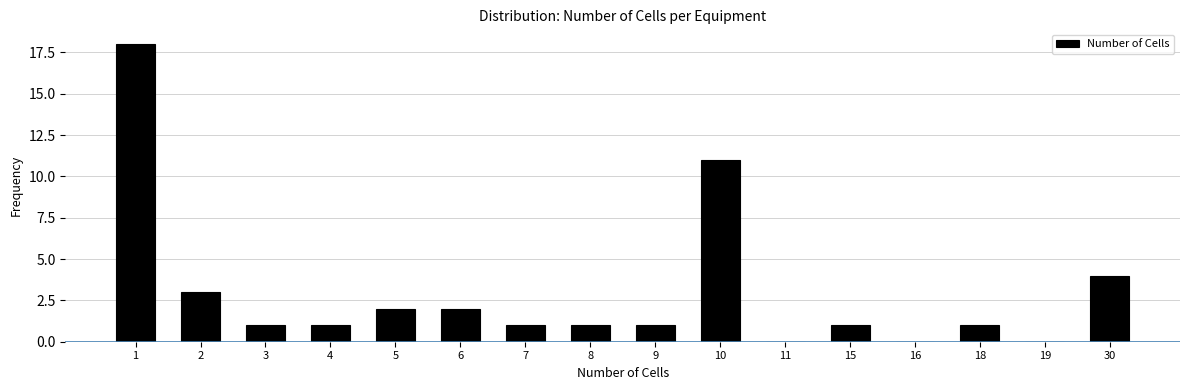

Reading left to right, extract all data points from this chart.

1=18	2=3	3=1	4=1	5=2	6=2	7=1	8=1	9=1	10=11	11=0	15=1	16=0	18=1	19=0	30=4